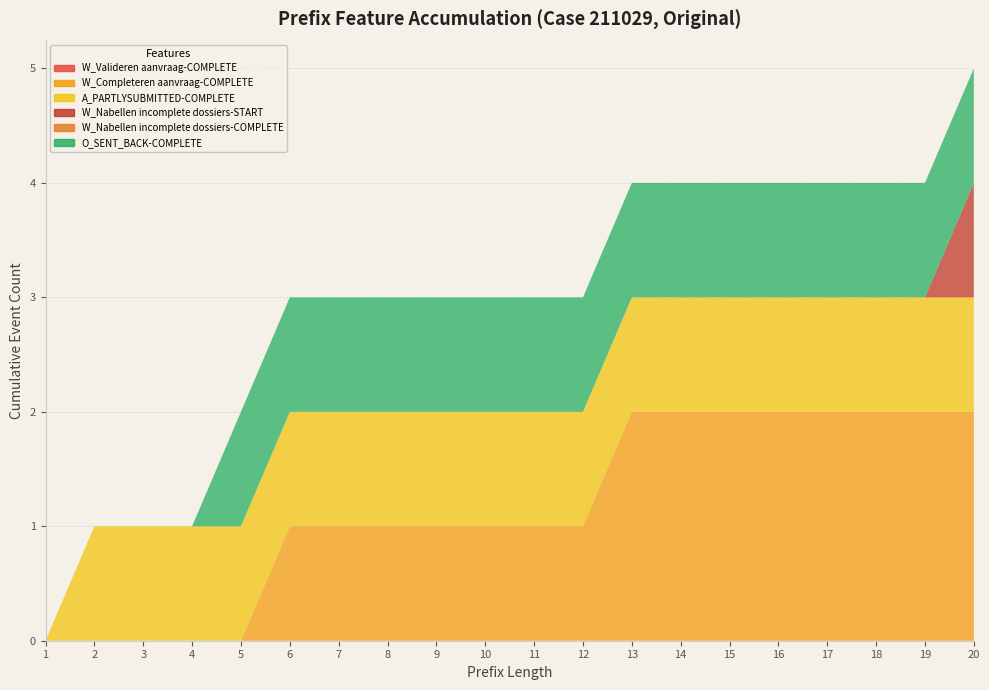

True or false: W_Nabellen incomplete dossiers-START and O_SENT_BACK-COMPLETE cross at least once.

False